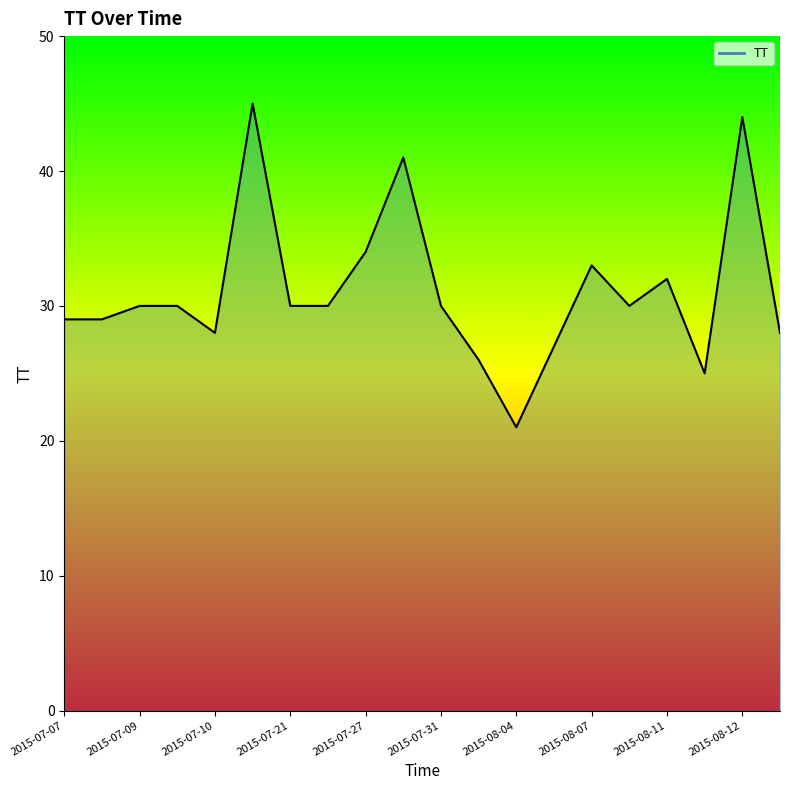

What is the difference between the maximum and minimum values?

24